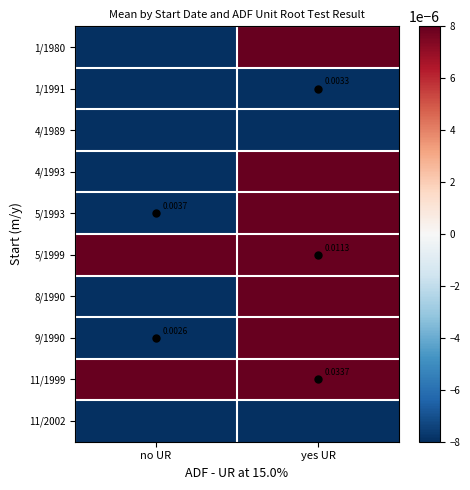

At yes UR, list the series in order from smallest to largest.

11/2002, 1/1991, 4/1989, 5/1999, 9/1990, 8/1990, 5/1993, 1/1980, 4/1993, 11/1999